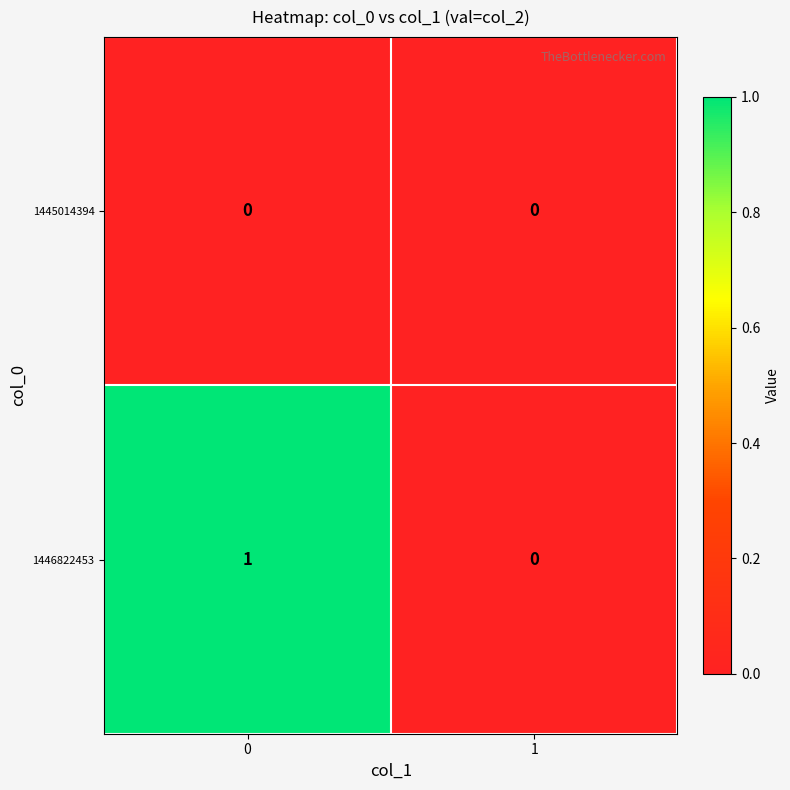

True or false: 1446822453 has a value of 0 at 0.

False